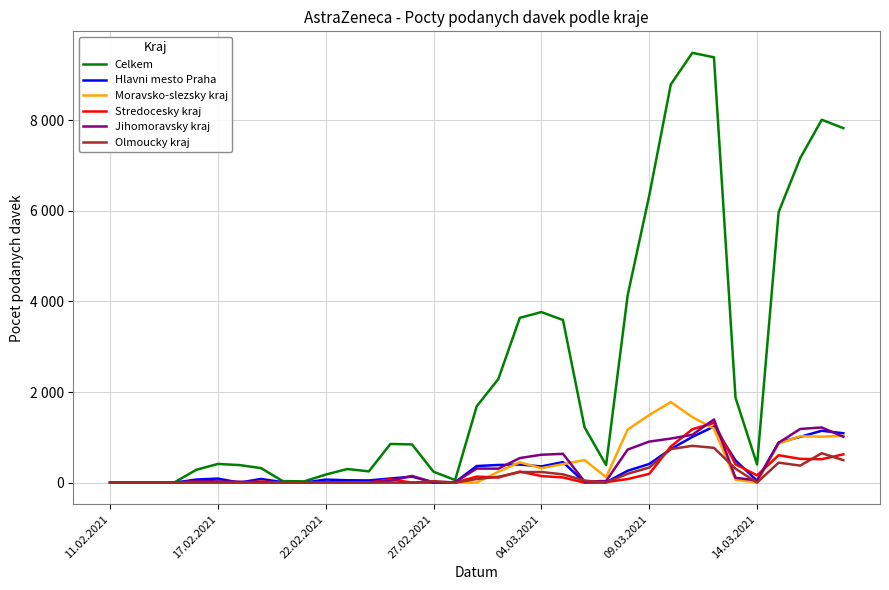

What is the greatest value displayed?

9487